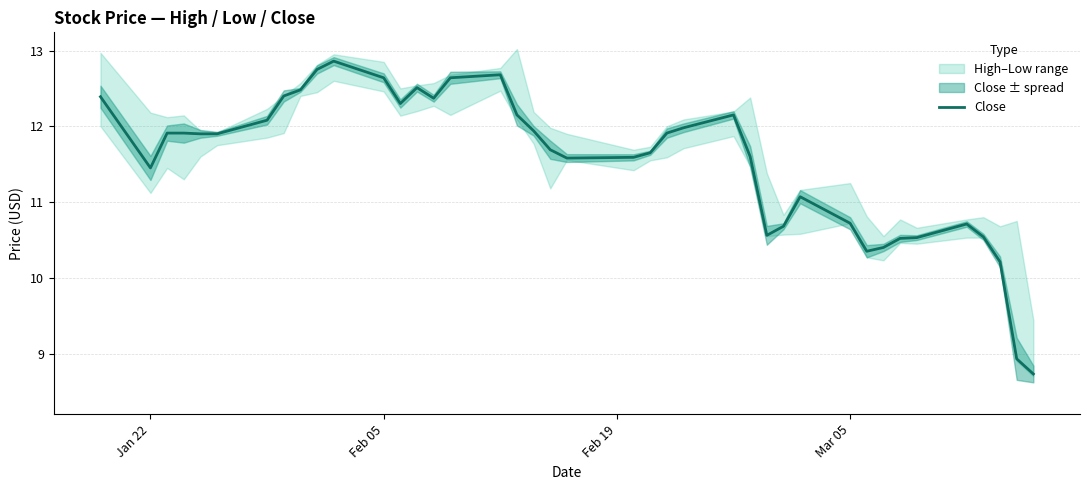

True or false: the data has more than 0 interior local peaks.

True